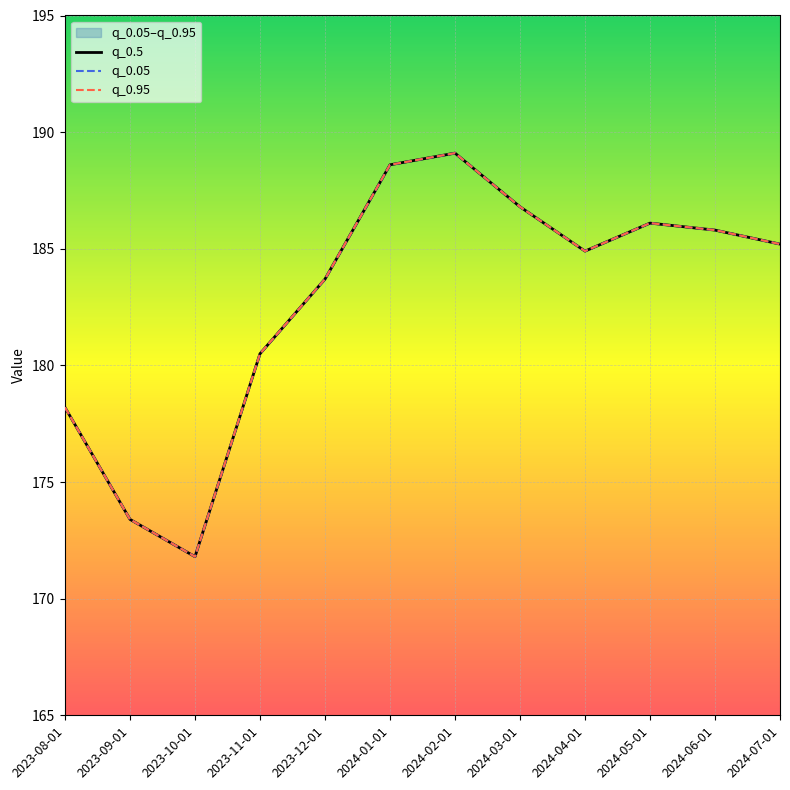

Is this an area chart (filled region under the line)?

No